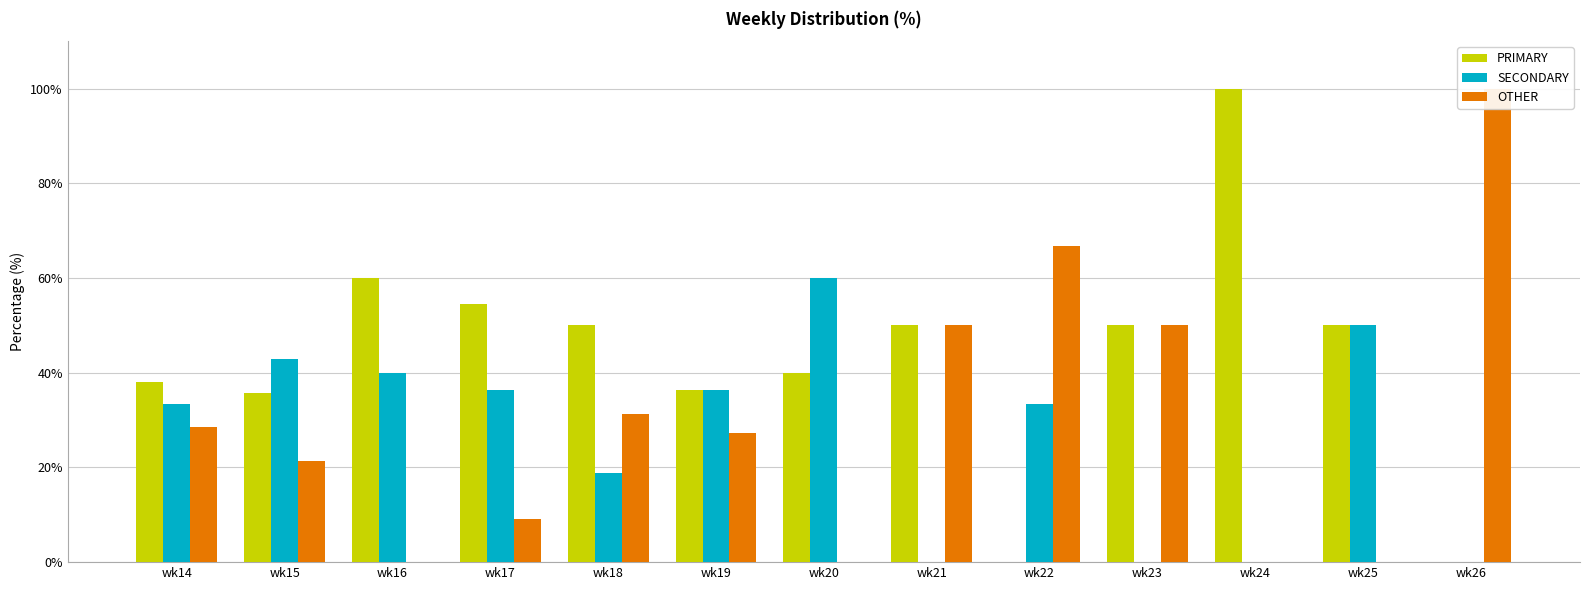

How many groups of bars are there?

13